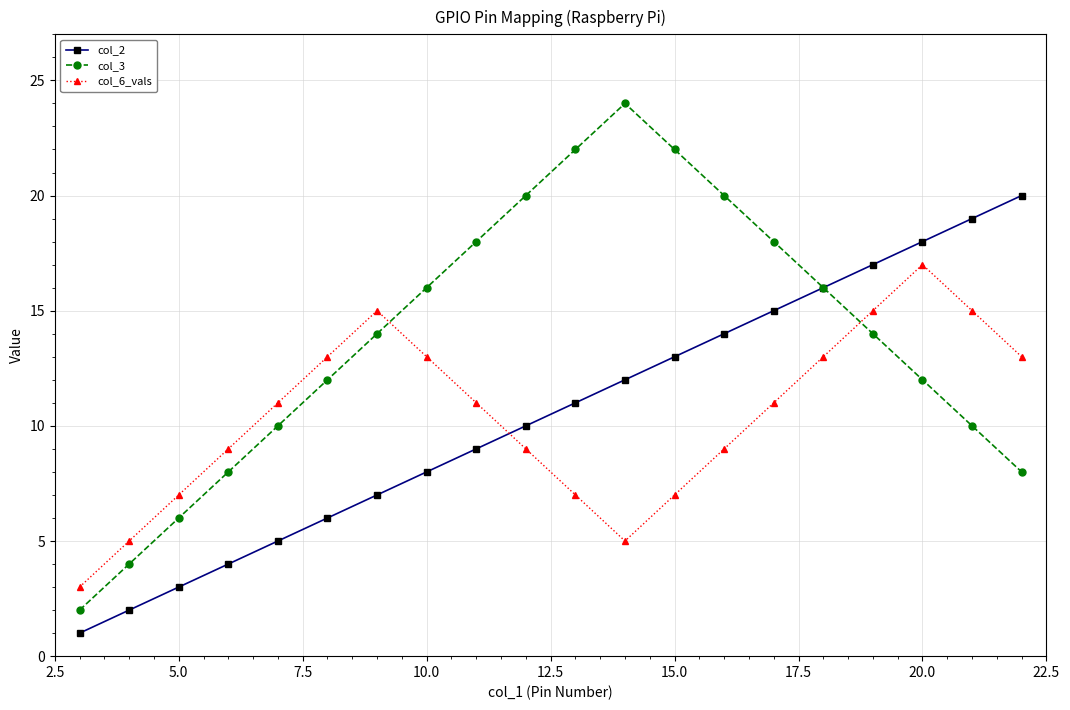

Which series ends up on top after the final intersection of col_3 and col_6_vals?

col_6_vals